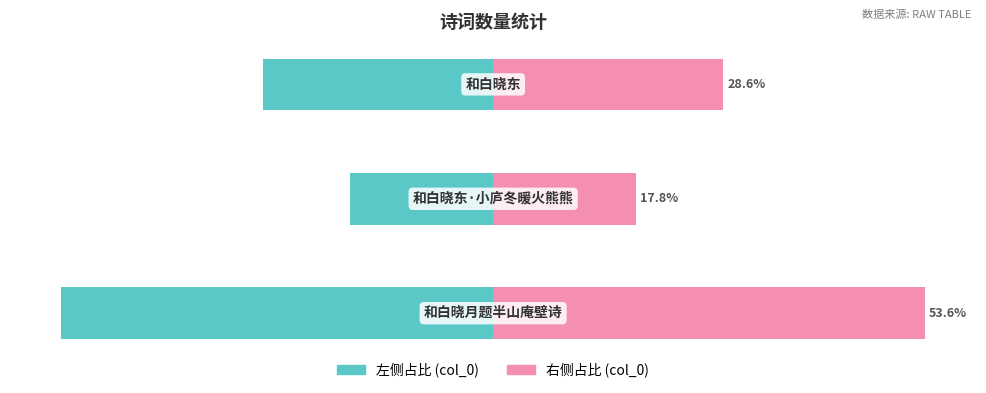

At how many categories does at least one series exceed -7?

3